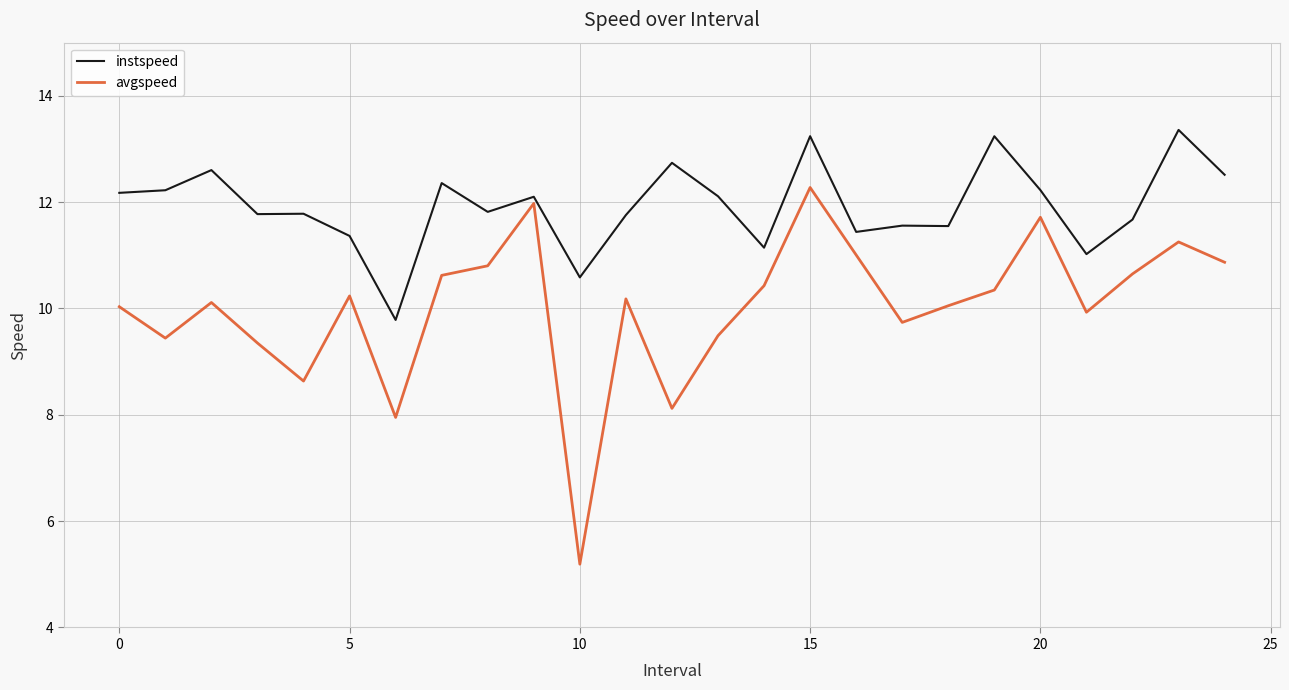

Which series has the largest range (max minus min)?

avgspeed